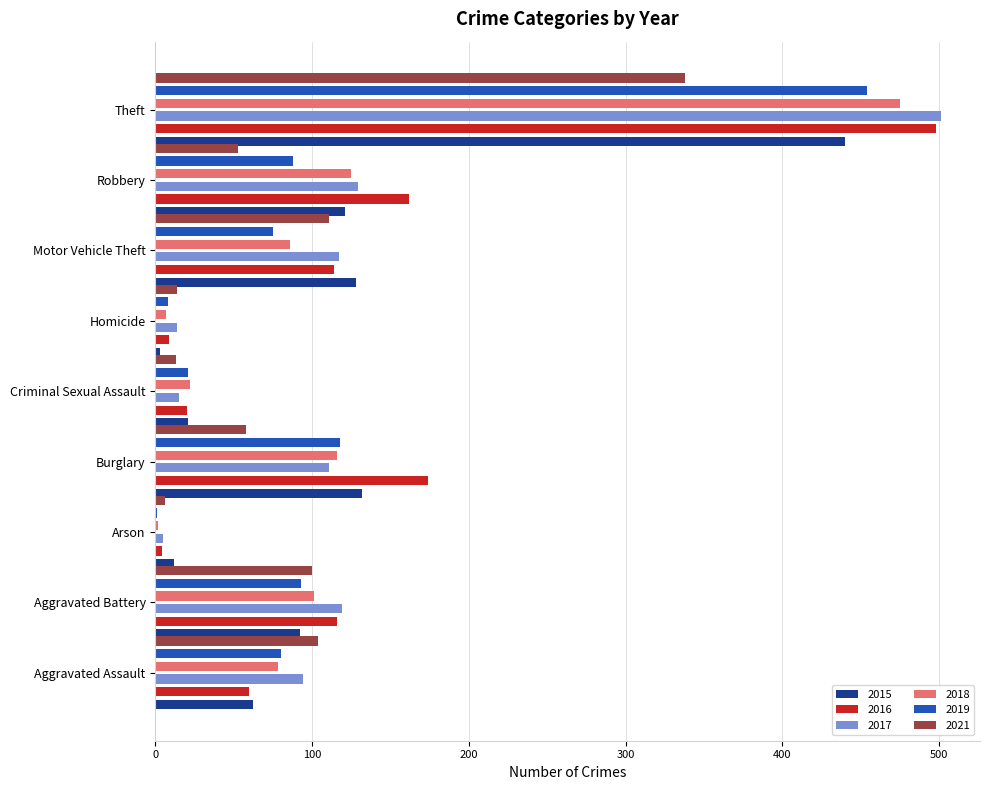

What is the label of the 1st bar from the right?

Theft